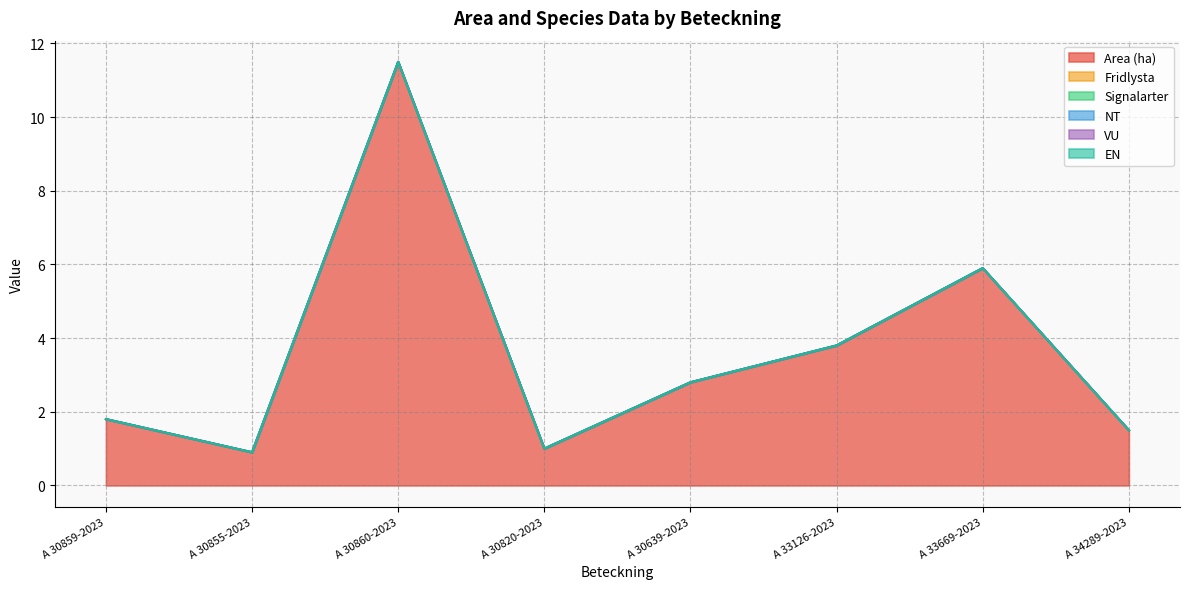

Reading left to right, transcribe all the data shown in this chart.

Area (ha): 1.8	0.9	11.5	1.0	2.8	3.8	5.9	1.5
Fridlysta: 0.0	0.0	0.0	0.0	0.0	0.0	0.0	0.0
Signalarter: 0.0	0.0	0.0	0.0	0.0	0.0	0.0	0.0
NT: 0.0	0.0	0.0	0.0	0.0	0.0	0.0	0.0
VU: 0.0	0.0	0.0	0.0	0.0	0.0	0.0	0.0
EN: 0.0	0.0	0.0	0.0	0.0	0.0	0.0	0.0